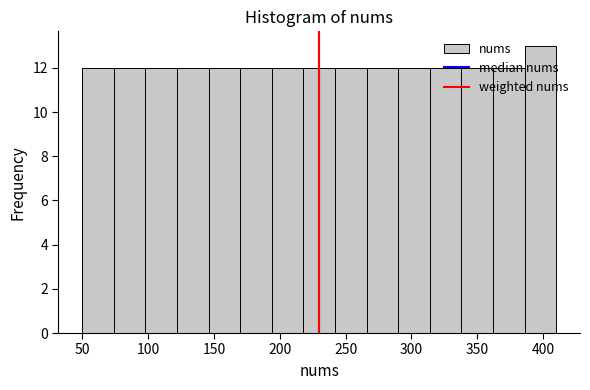

How tall is the bar that spans 122 to 146 on the x-axis? Neither the bar edges nor the heights are printed on the chart, so give them approximately, as read against the axes.

12